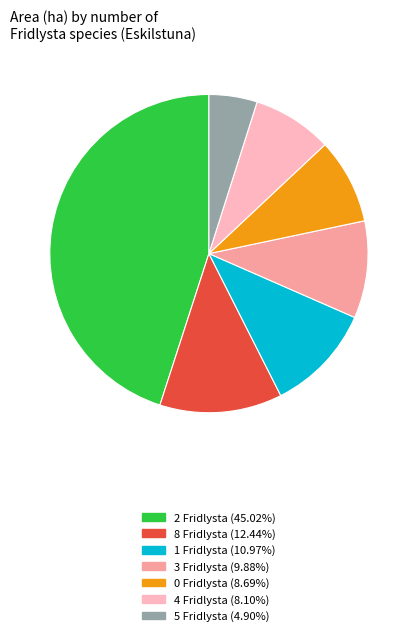

Is there any slice that represents more than half of the pie?

No